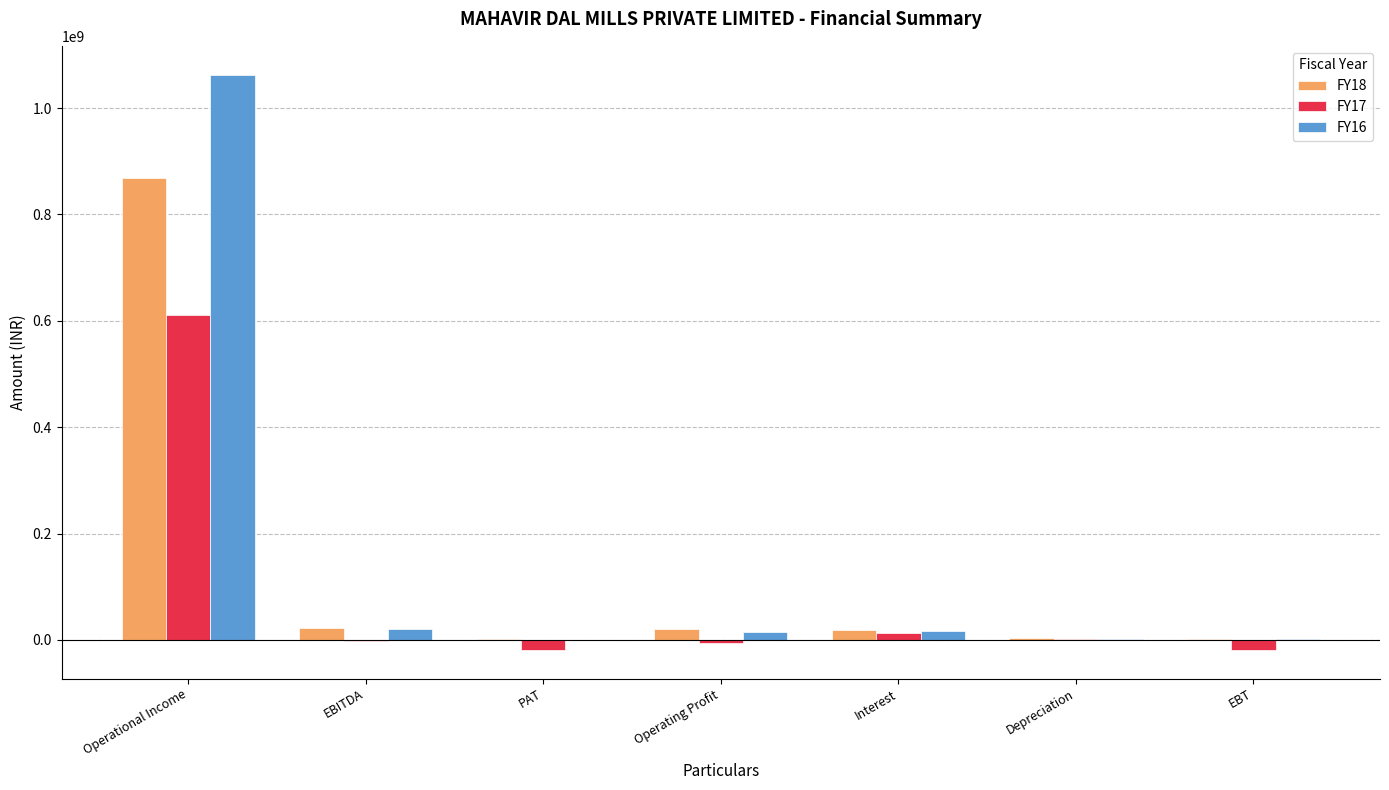

Is the value of FY17 at Operational Income greater than the value of FY16 at Operating Profit?

Yes